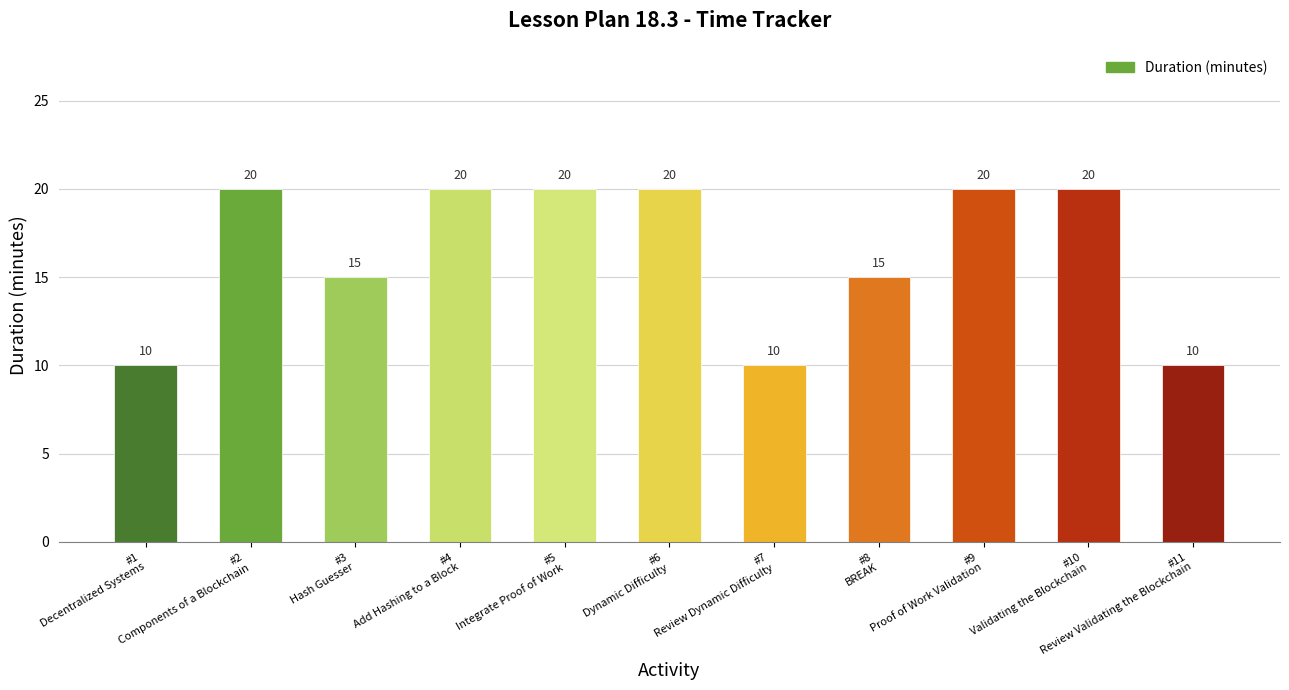

What is the smallest value displayed?

10